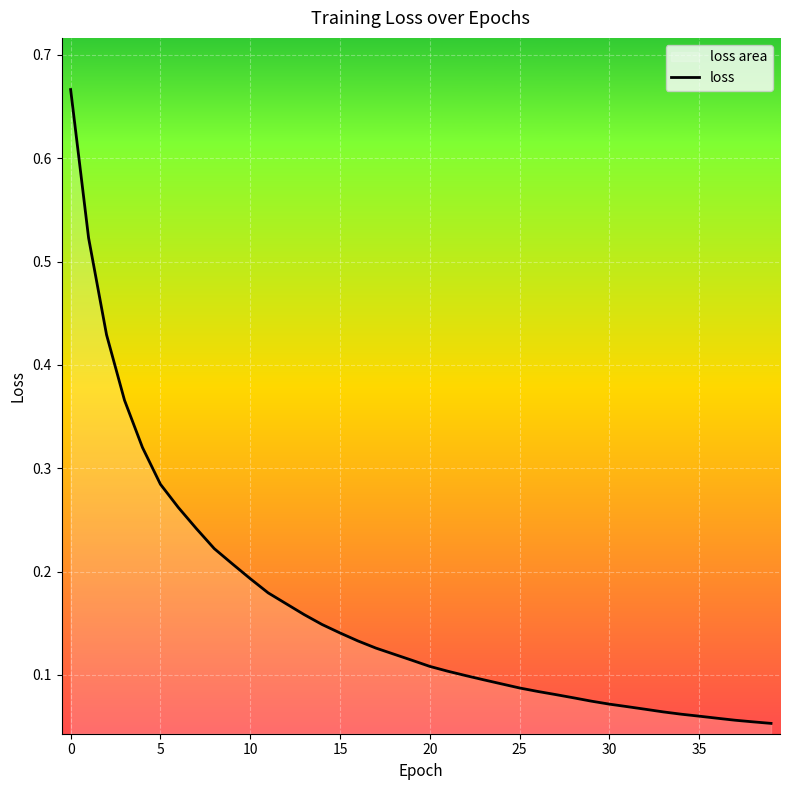

Is this an area chart (filled region under the line)?

No